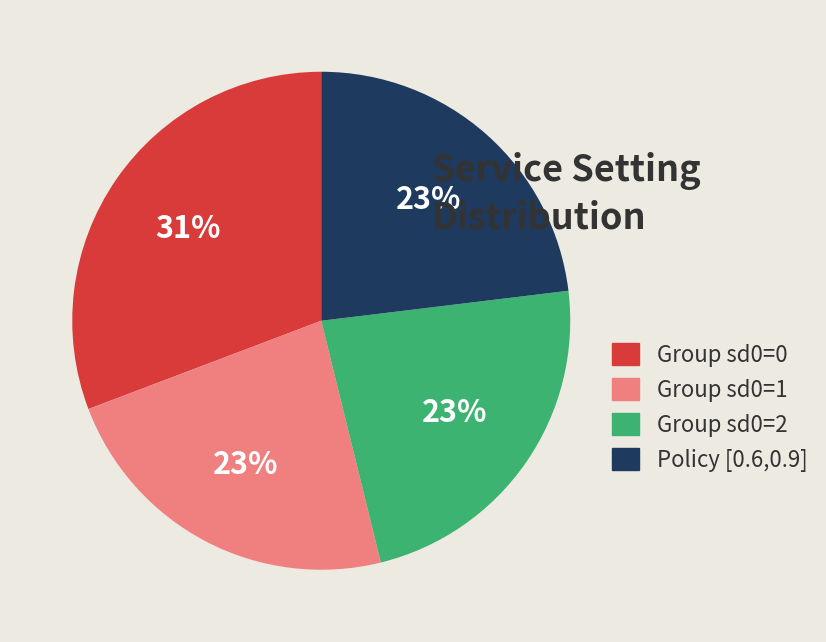

Is it true that Group sd0=0 is 31% of the pie?

True